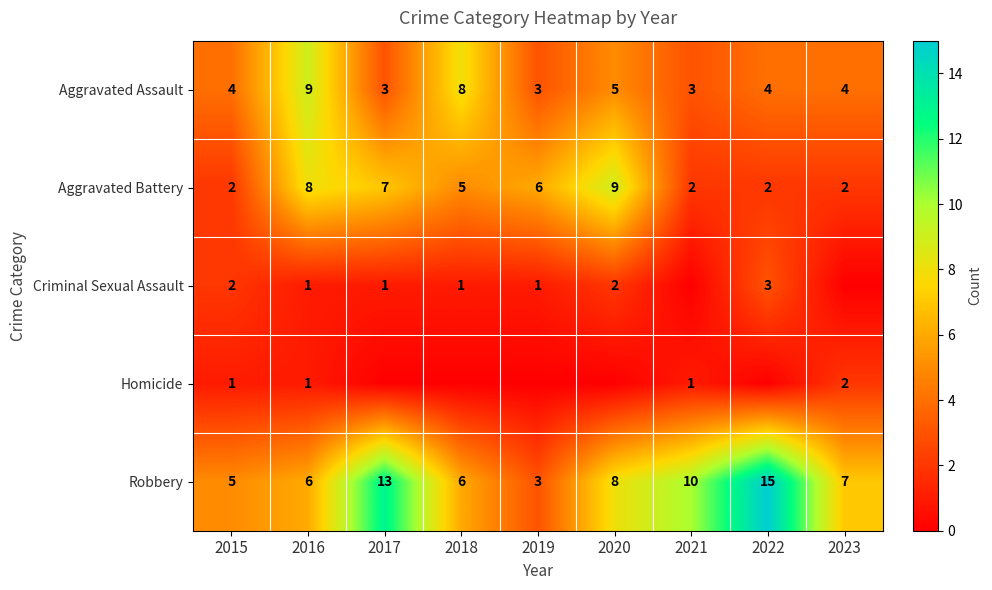

The Robbery series shows 6 at 2016. True or false?

True